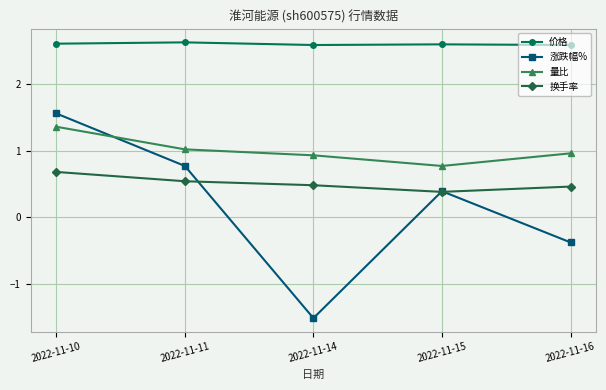

Where do 量比 and 涨跌幅% first cross each other?

2022-11-10 and 2022-11-11